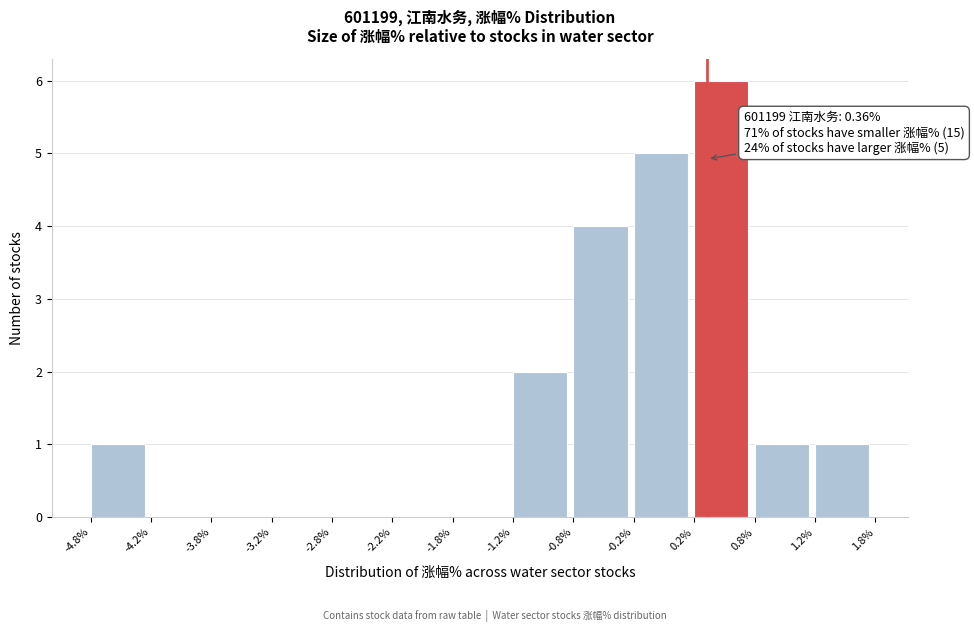

Which range on the x-axis has the tallest bar?

0.2% to 0.8%